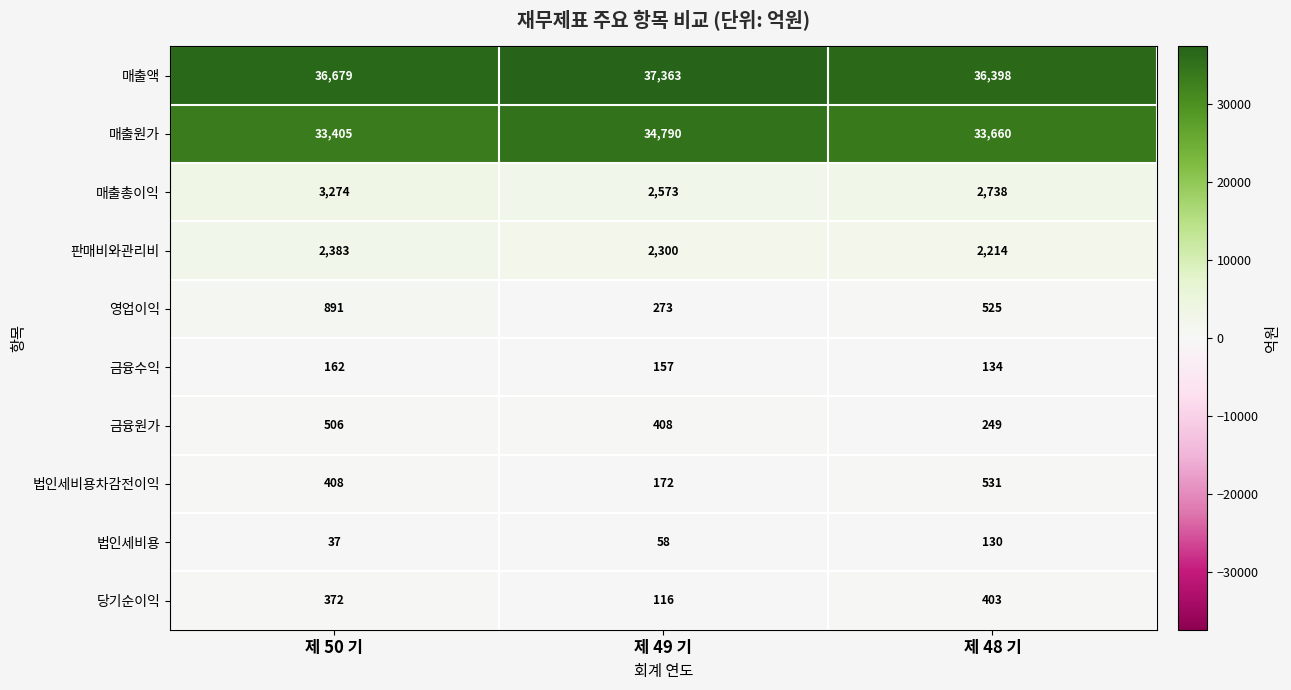

How many distinct data groups are displayed?

10